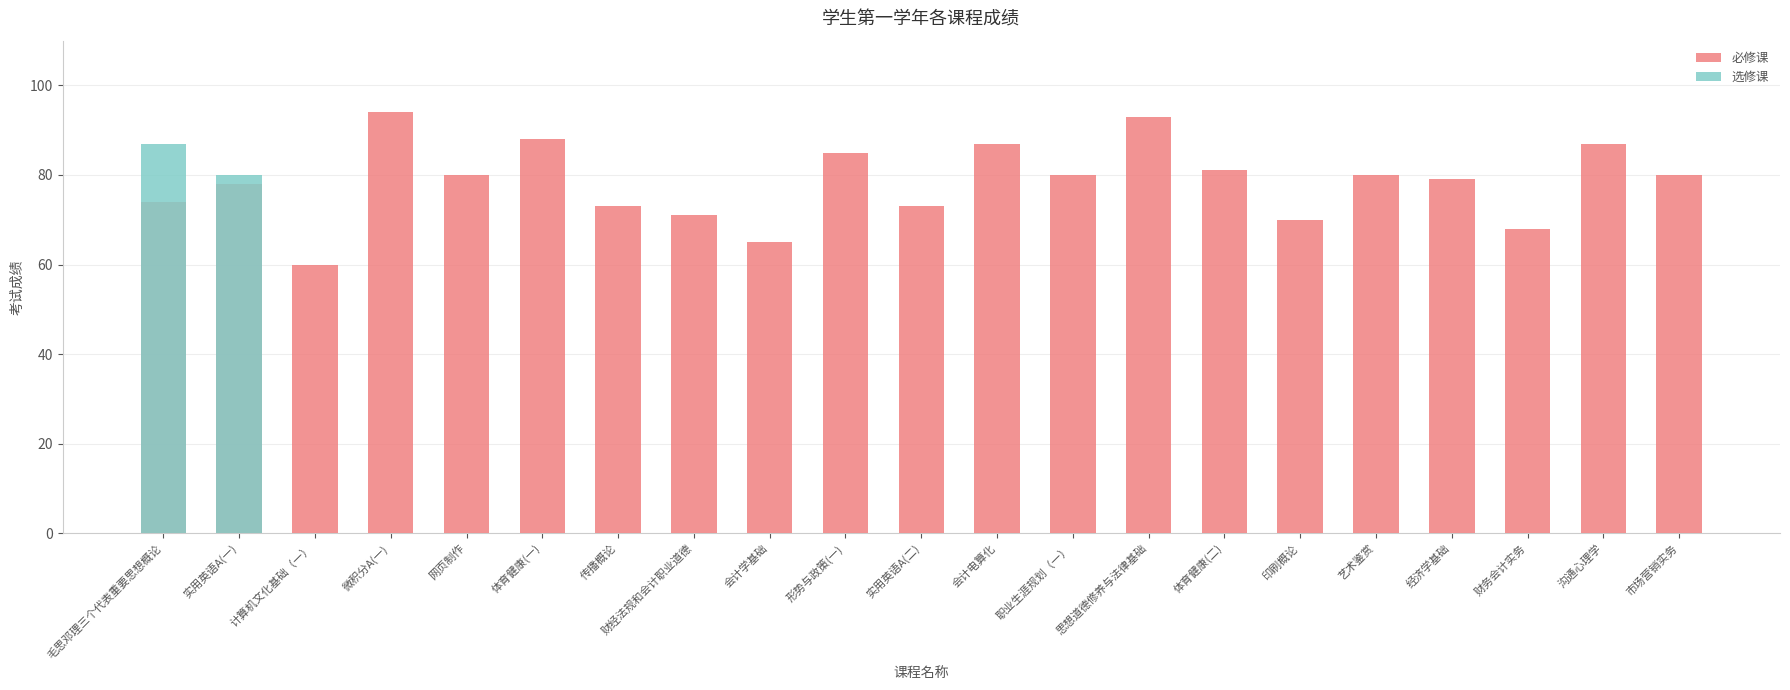

How many values in 选修课 are above zero?

2